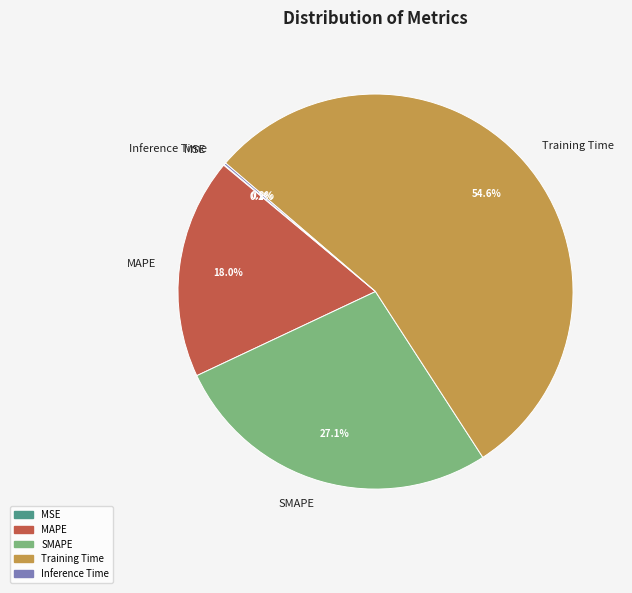

Which category has the biggest portion of the pie?

Training Time